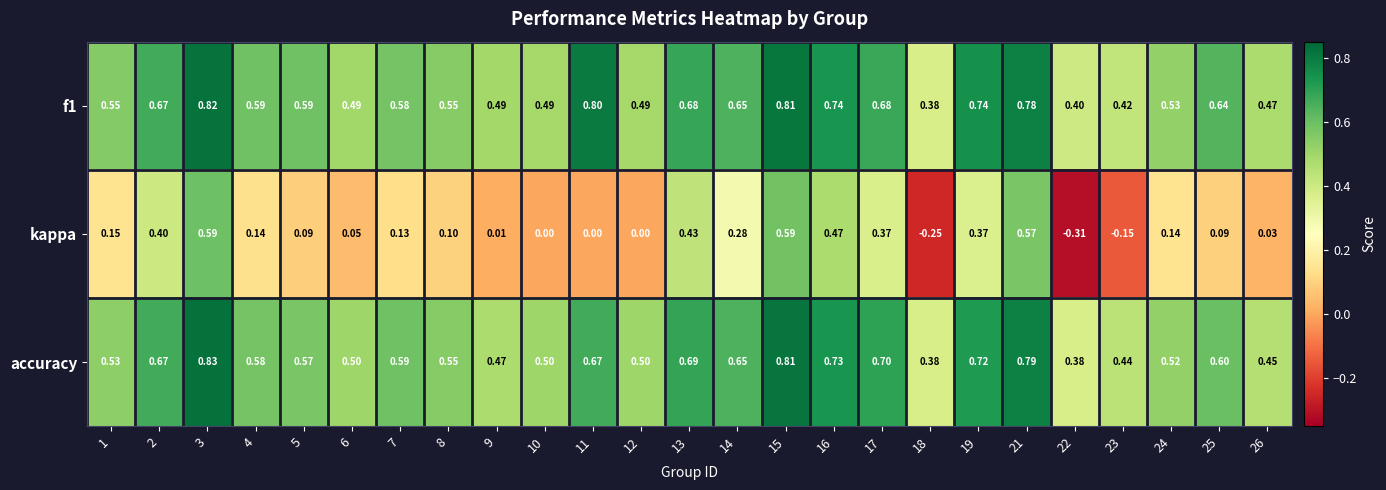

Which series has the largest range (max minus min)?

kappa